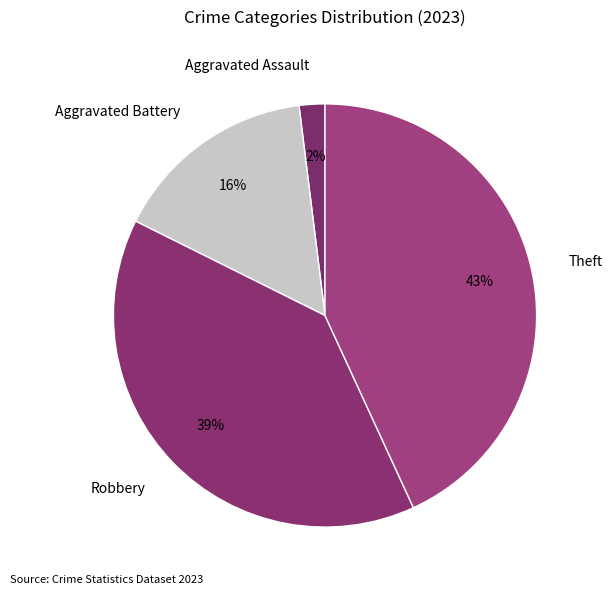

The Aggravated Battery slice represents 5% of the pie. True or false?

False